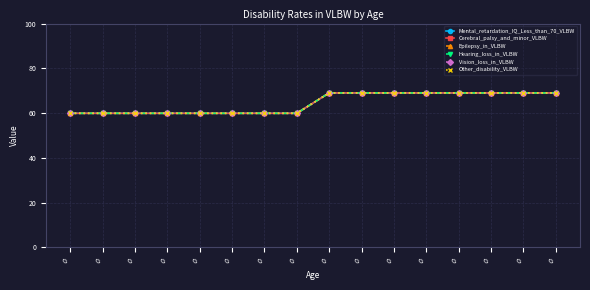

Reading left to right, what are all the values shown in this chart?

Mental_retardation_IQ_Less_than_70_VLBW: 0=59.9	0=59.9	0=59.9	0=59.9	0=59.9	0=59.9	0=59.9	0=59.9	0=69.0	0=69.0	0=69.0	0=69.0	0=69.0	0=69.0	0=69.0	0=69.0
Cerebral_palsy_and_minor_VLBW: 0=59.9	0=59.9	0=59.9	0=59.9	0=59.9	0=59.9	0=59.9	0=59.9	0=69.0	0=69.0	0=69.0	0=69.0	0=69.0	0=69.0	0=69.0	0=69.0
Epilepsy_in_VLBW: 0=59.9	0=59.9	0=59.9	0=59.9	0=59.9	0=59.9	0=59.9	0=59.9	0=69.0	0=69.0	0=69.0	0=69.0	0=69.0	0=69.0	0=69.0	0=69.0
Hearing_loss_in_VLBW: 0=59.9	0=59.9	0=59.9	0=59.9	0=59.9	0=59.9	0=59.9	0=59.9	0=69.0	0=69.0	0=69.0	0=69.0	0=69.0	0=69.0	0=69.0	0=69.0
Vision_loss_in_VLBW: 0=59.9	0=59.9	0=59.9	0=59.9	0=59.9	0=59.9	0=59.9	0=59.9	0=69.0	0=69.0	0=69.0	0=69.0	0=69.0	0=69.0	0=69.0	0=69.0
Other_disability_VLBW: 0=59.9	0=59.9	0=59.9	0=59.9	0=59.9	0=59.9	0=59.9	0=59.9	0=69.0	0=69.0	0=69.0	0=69.0	0=69.0	0=69.0	0=69.0	0=69.0